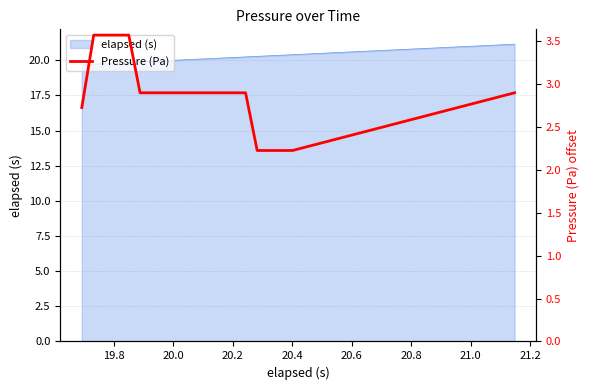

What is the value of the 2nd point from the left?

3.6